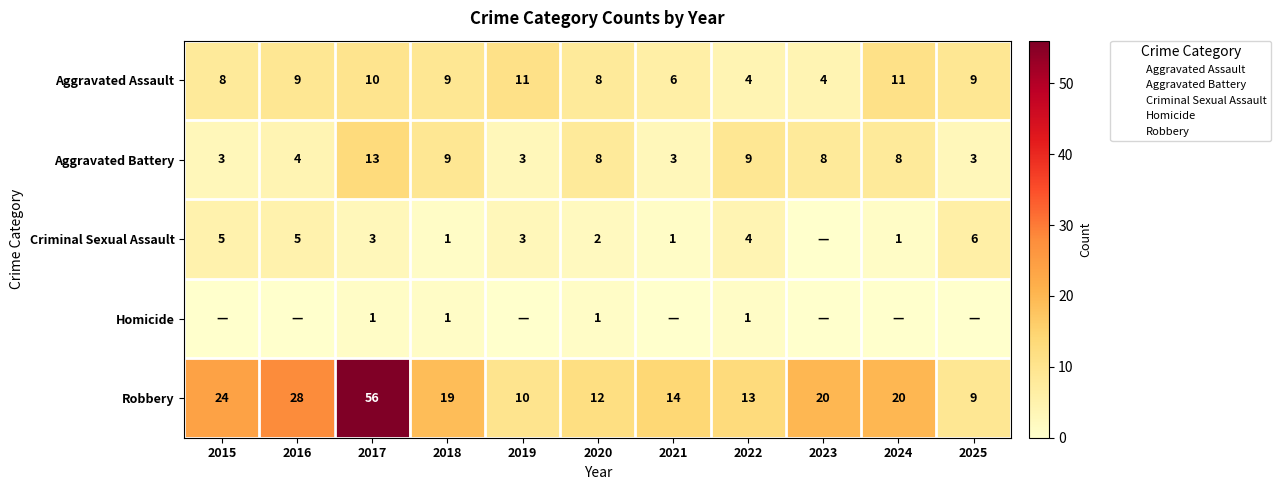

How many positive values does the Homicide series have?

4